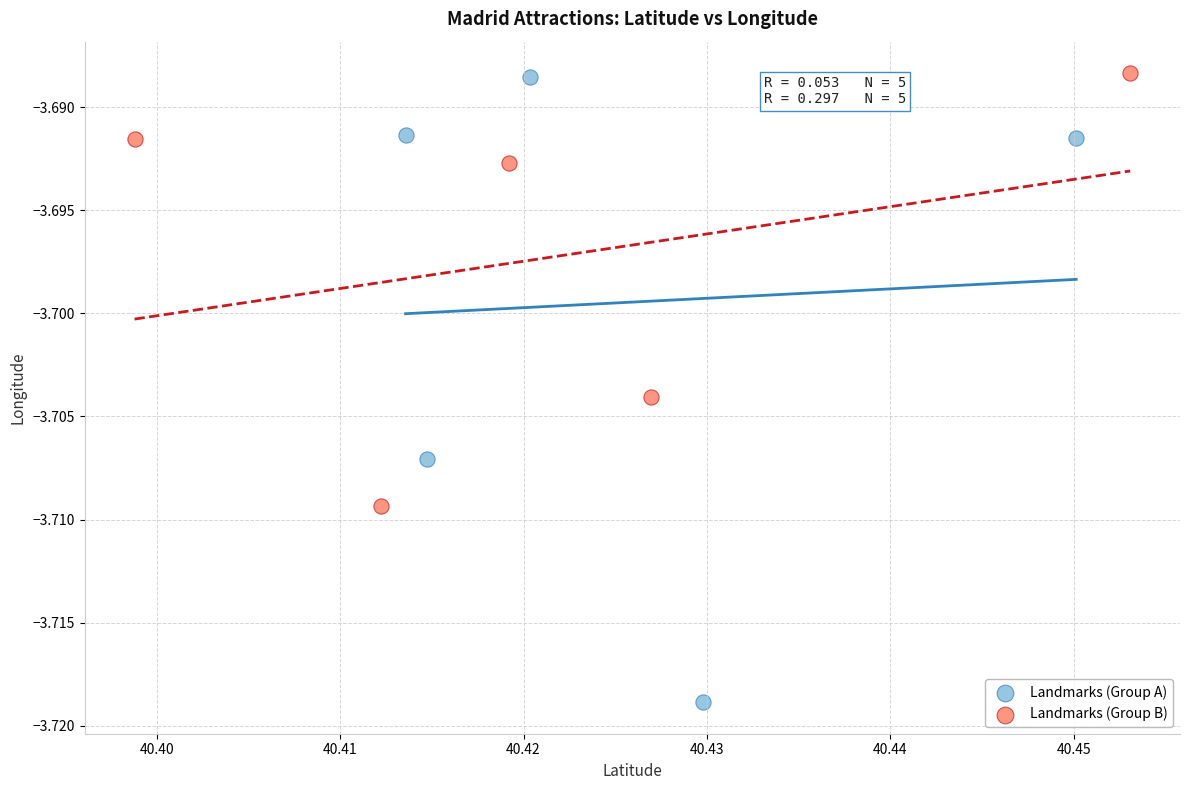

Which series has the widest spread of Y values?

Landmarks (Group A)